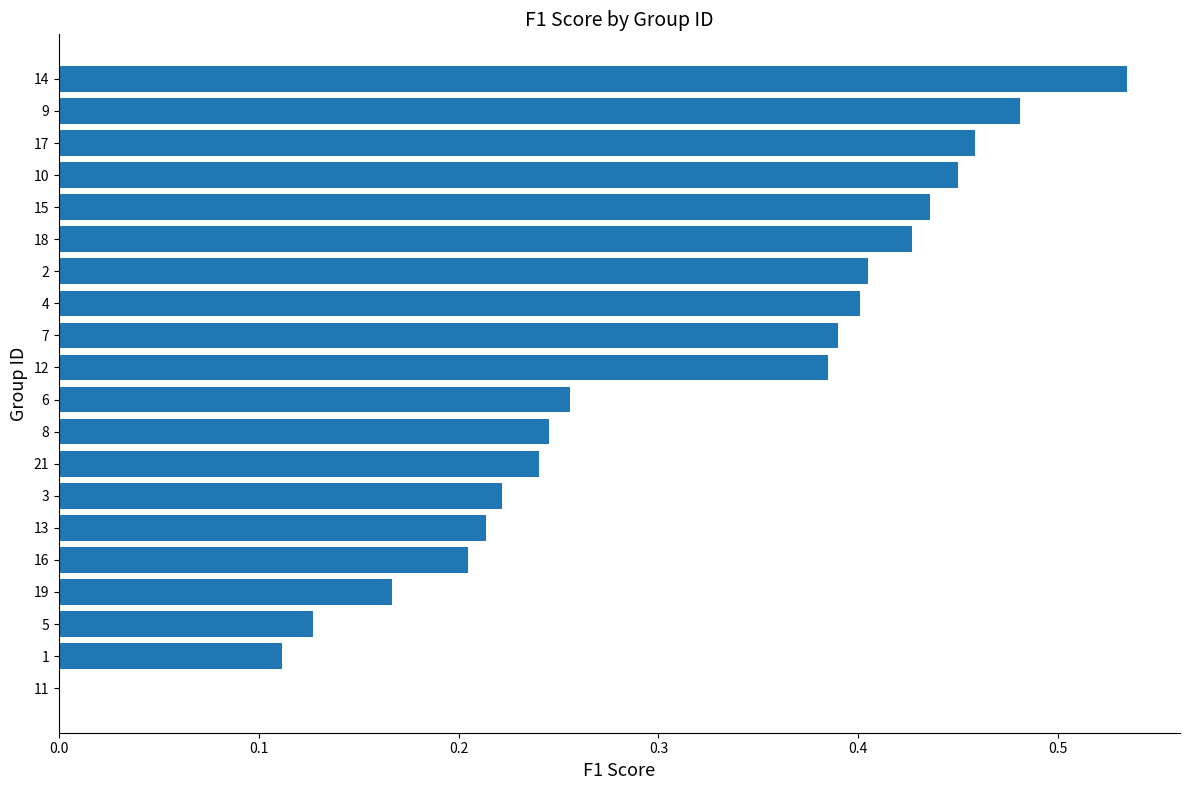

True or false: the data shows 0.1 at 13.

False